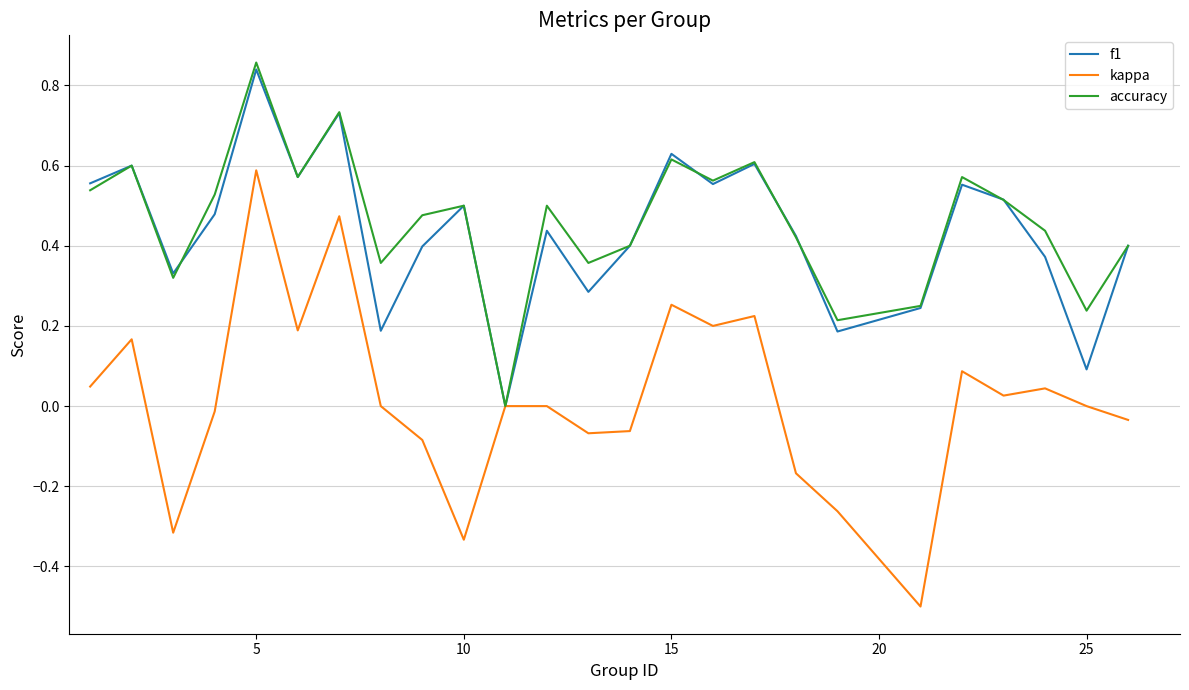

Which series has the widest spread of values?

kappa